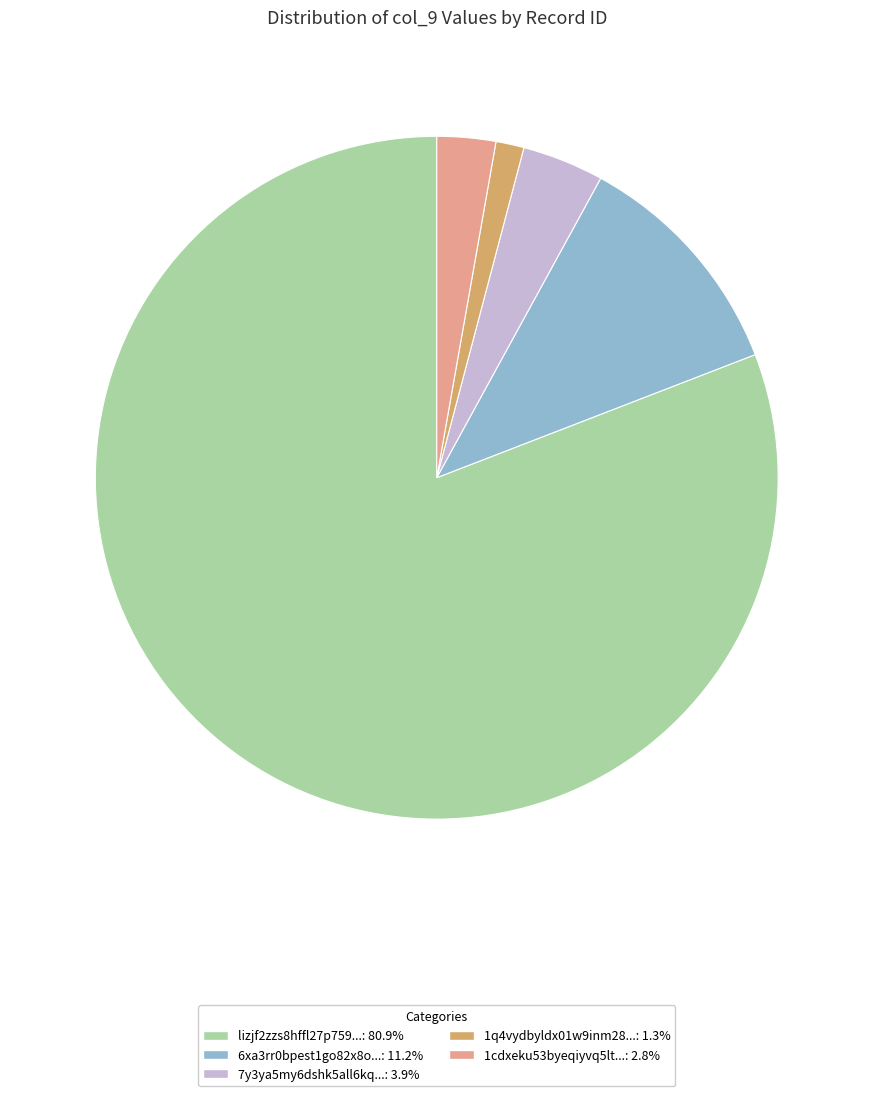

Does any single category account for the majority?

Yes